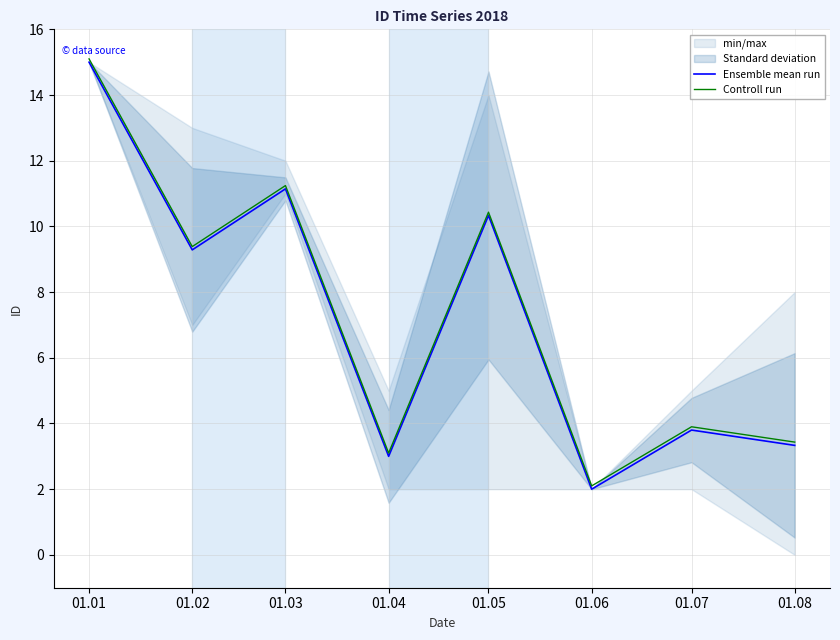

How many values in the Controll run series exceed 9?

4